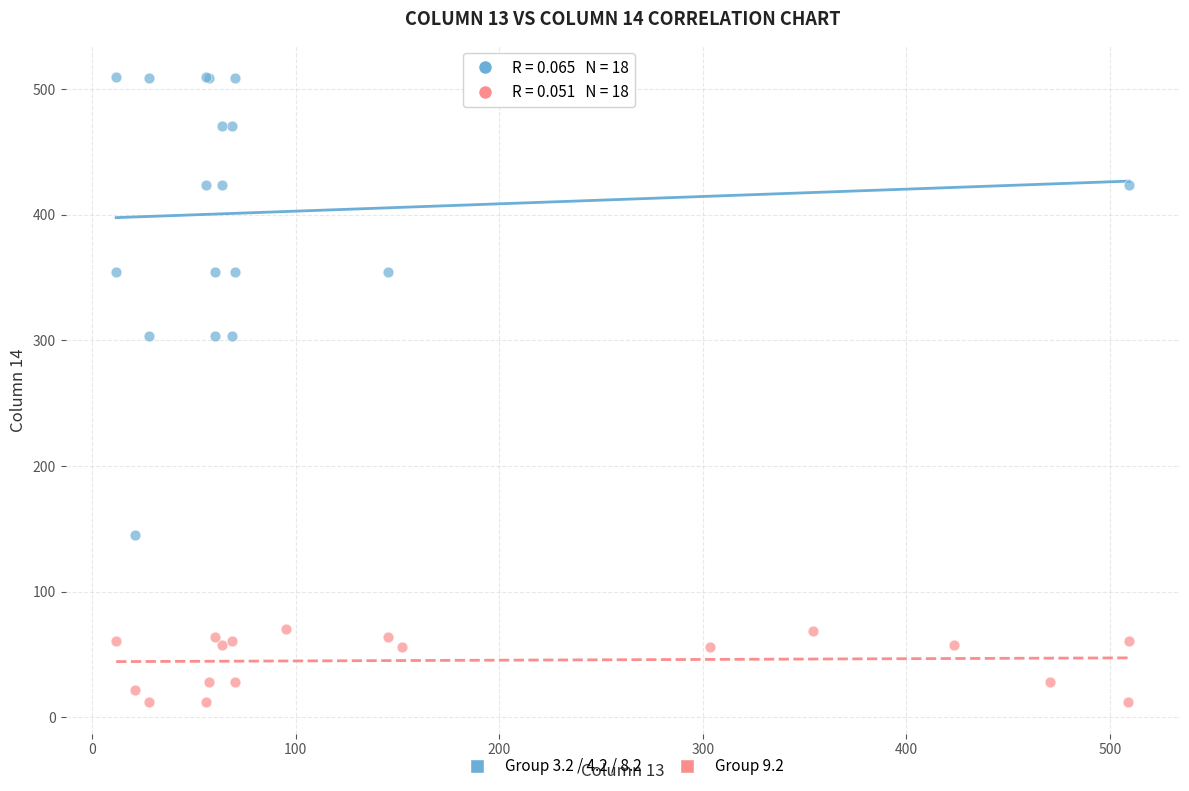

Which series contains the highest Y value?

Group 3.2 / 4.2 / 8.2